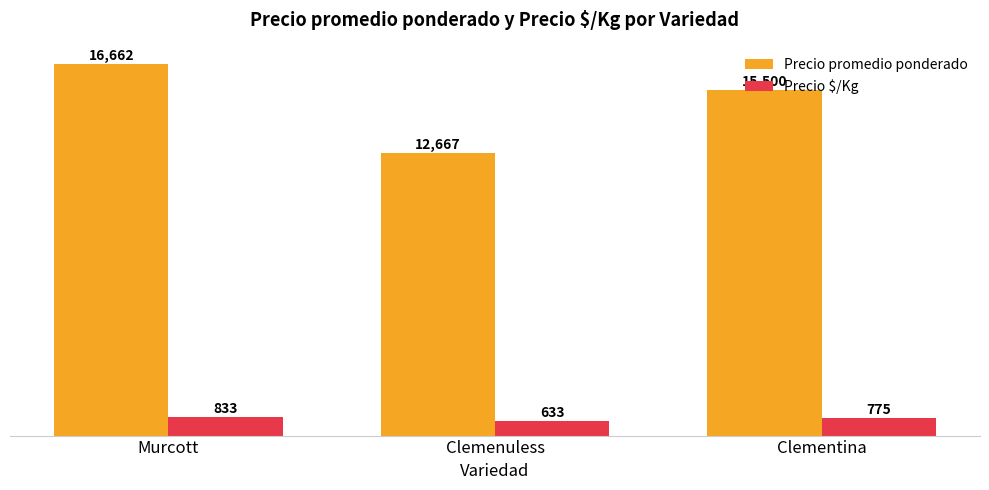

What is the difference between the highest and lowest values at Murcott?

15829